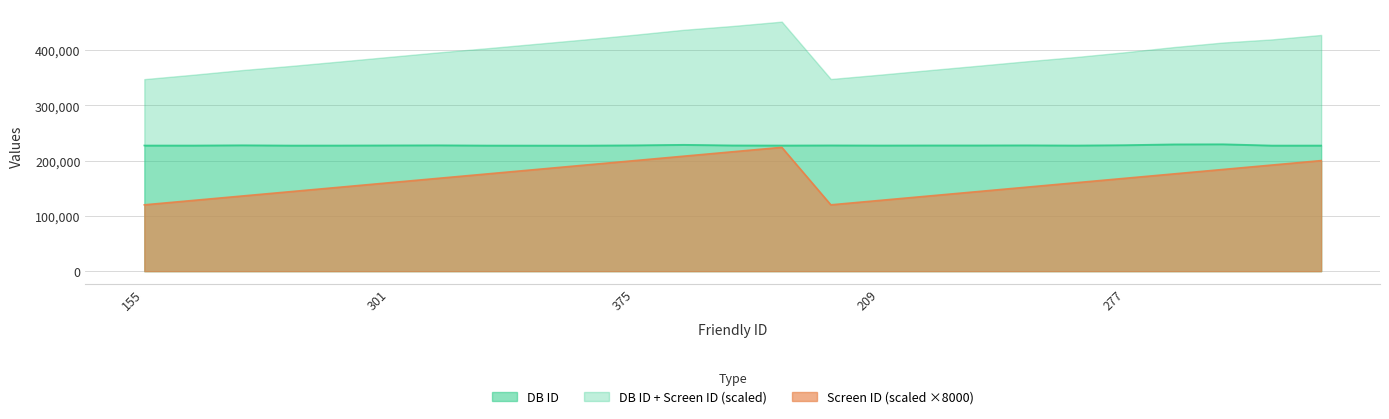

True or false: DB ID and Screen ID intersect in this chart.

False